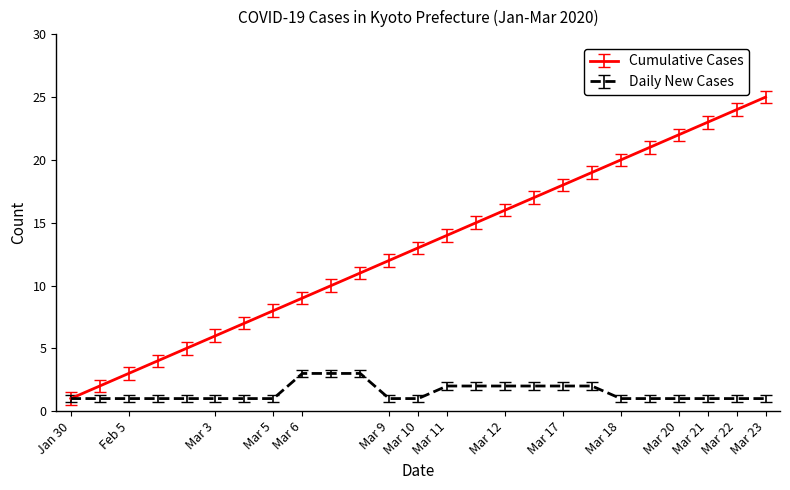

List the series in order of their peak value, highest first.

Cumulative Cases, Daily New Cases